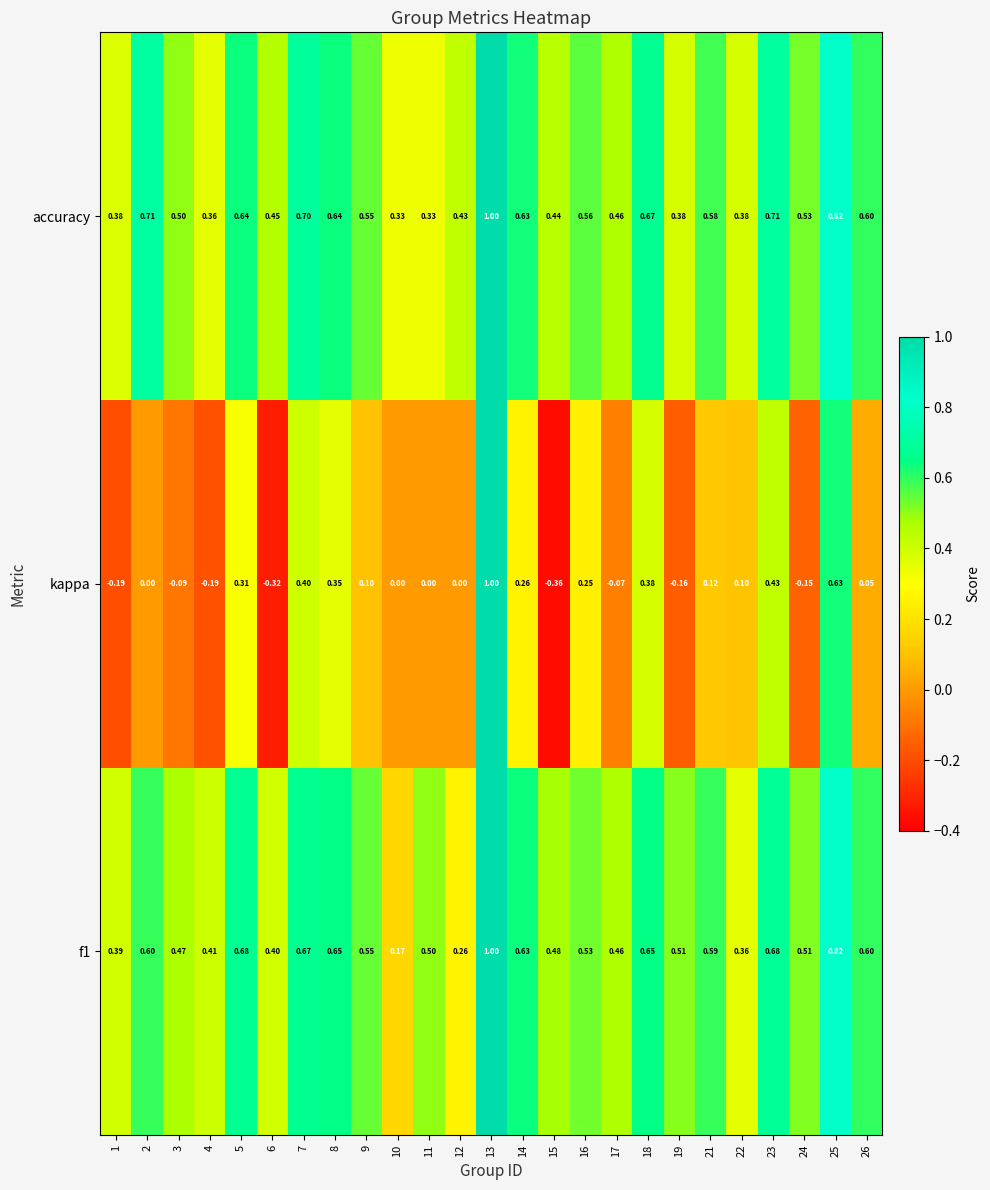

How many distinct data groups are displayed?

3